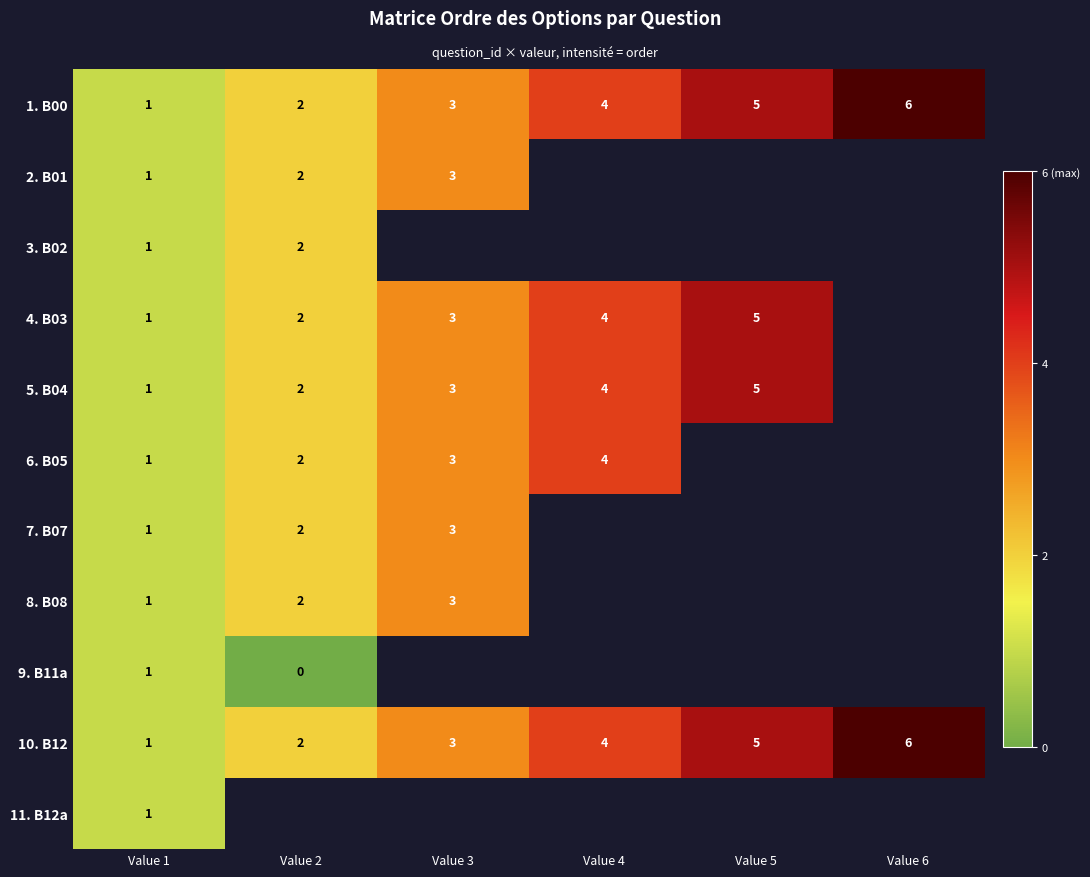

Is the value of 4. B03 at Value 1 greater than the value of 6. B05 at Value 4?

No